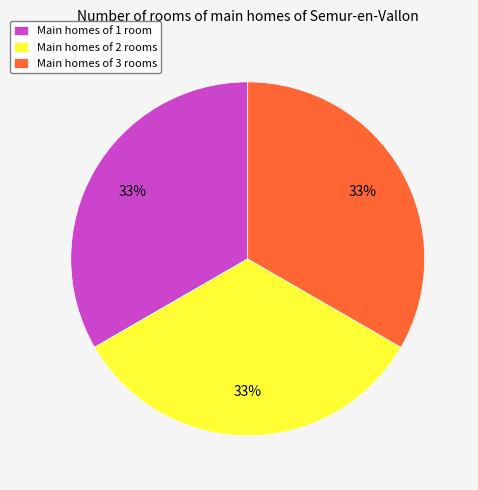

How many slices are in this pie chart?

3